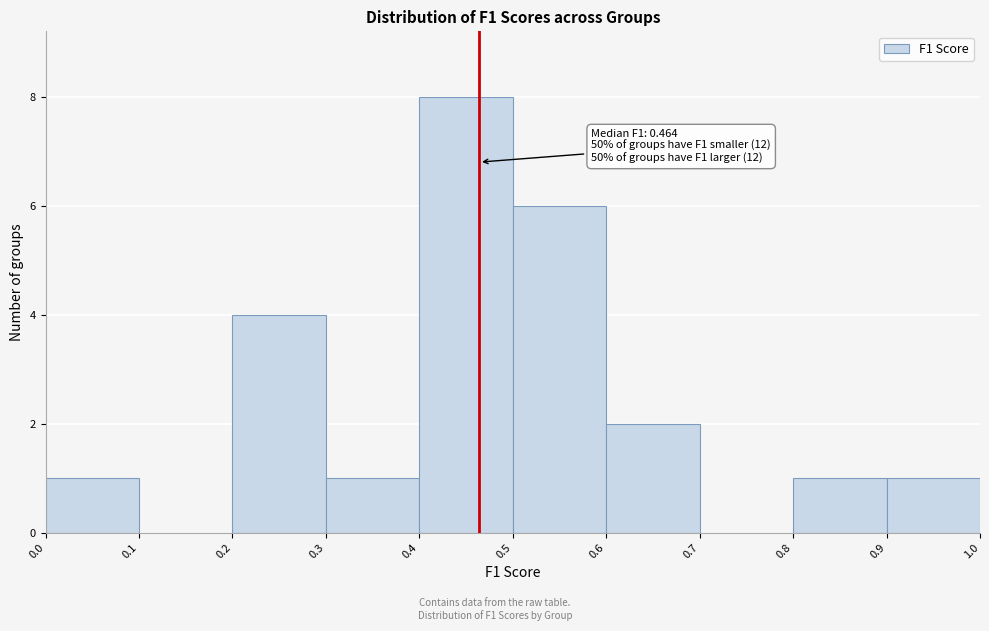

Over which range of the x-axis is the bar tallest?

0.4 to 0.5